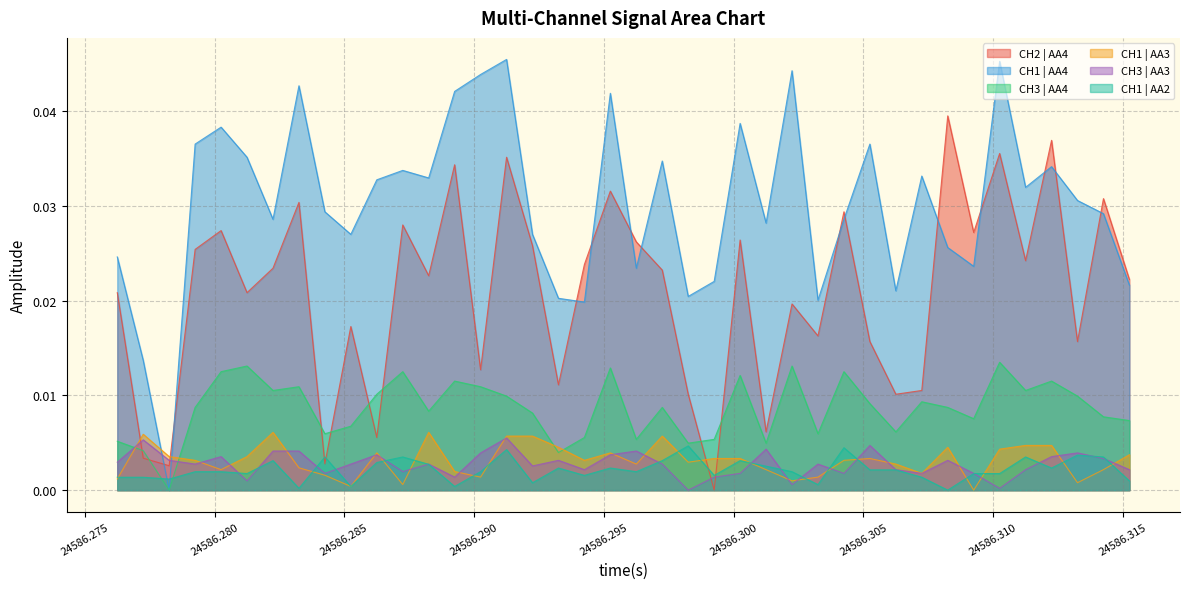

Which series has the widest spread of values?

CH1 | AA4